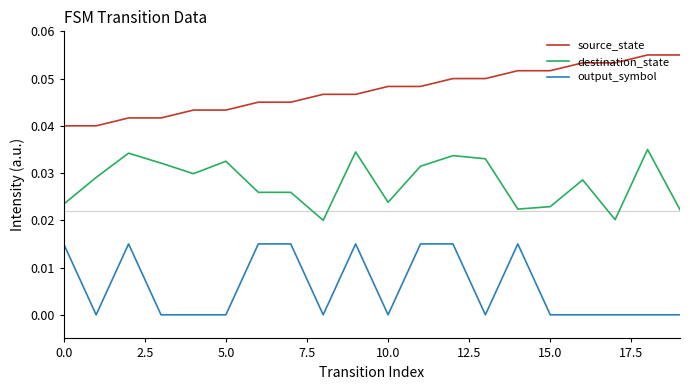

True or false: destination_state and output_symbol intersect in this chart.

False